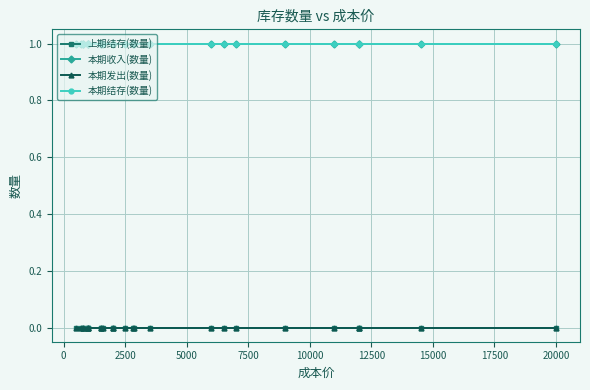

The 本期收入(数量) series shows 1 at 15000. True or false?

True